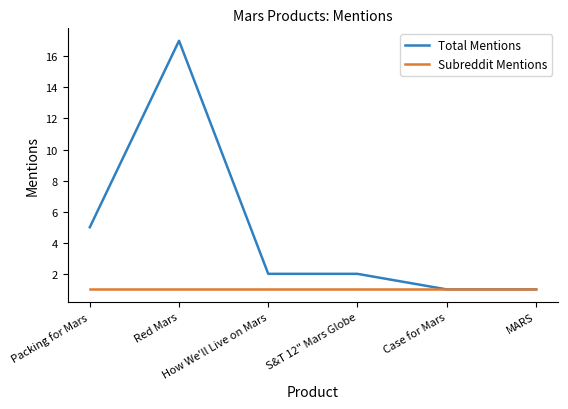

Which series changed the most between Red Mars and How We'll Live on Mars?

Total Mentions